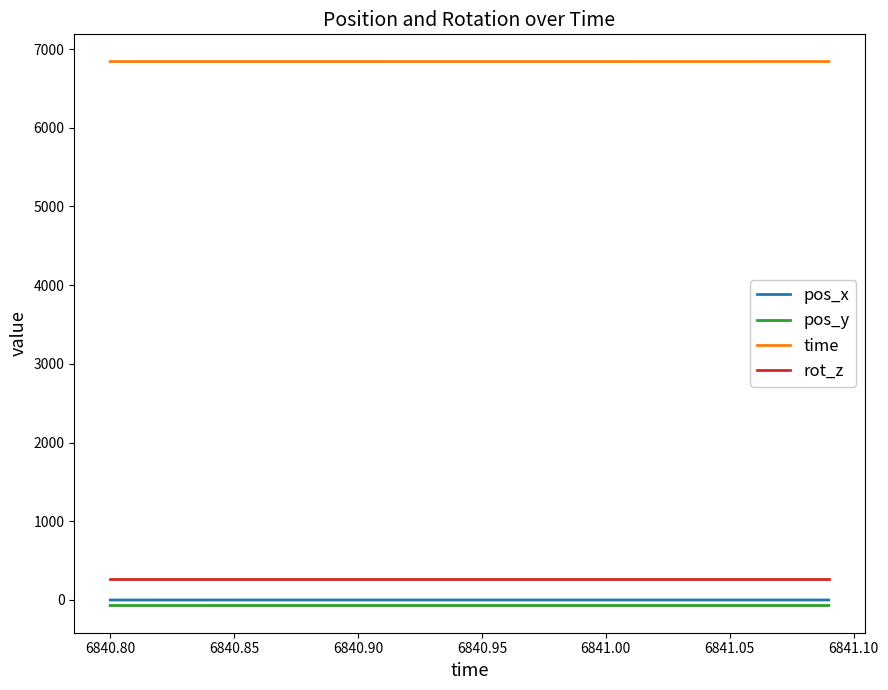

What is the minimum value for time?

6840.8